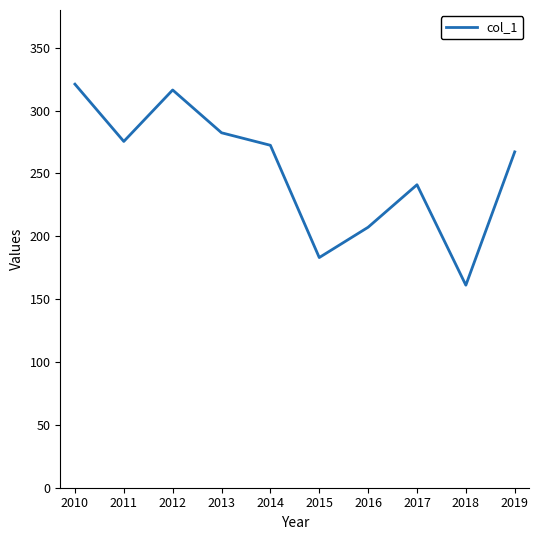

How many values are below 272?

5